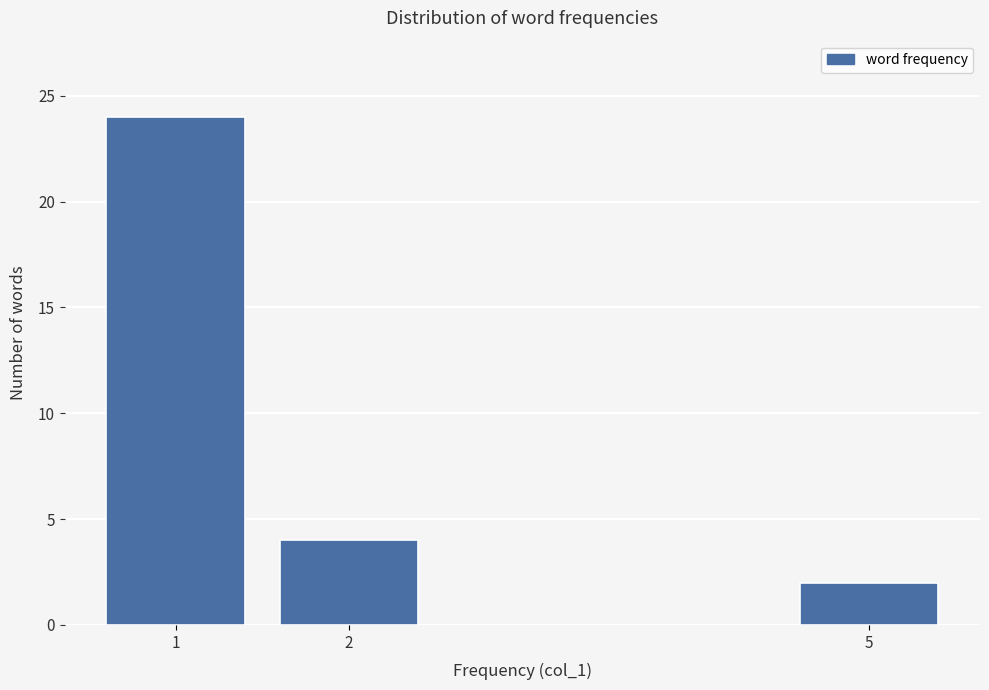

Reading right to left, list all the values displayed in this chart.

2	4	24